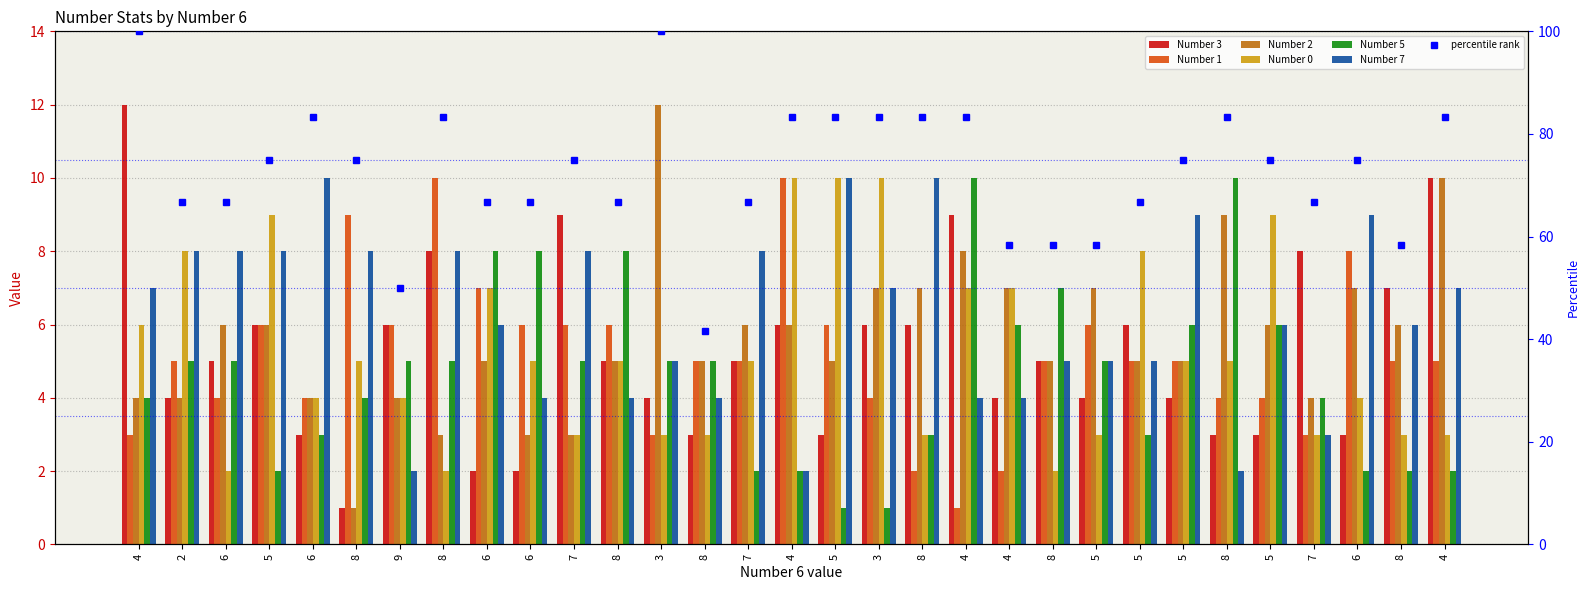

How many groups of bars are there?

31